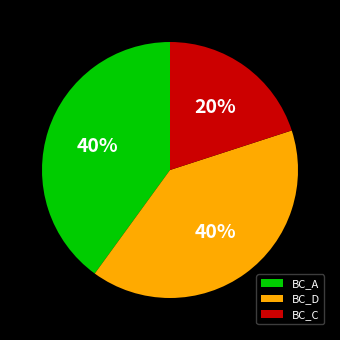

Approximately how many times larger is the value at BC_D compared to BC_C?

2.0